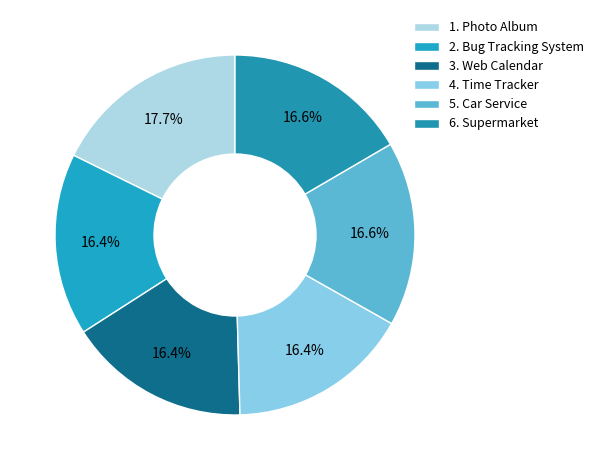

Is there a majority slice in this chart?

No